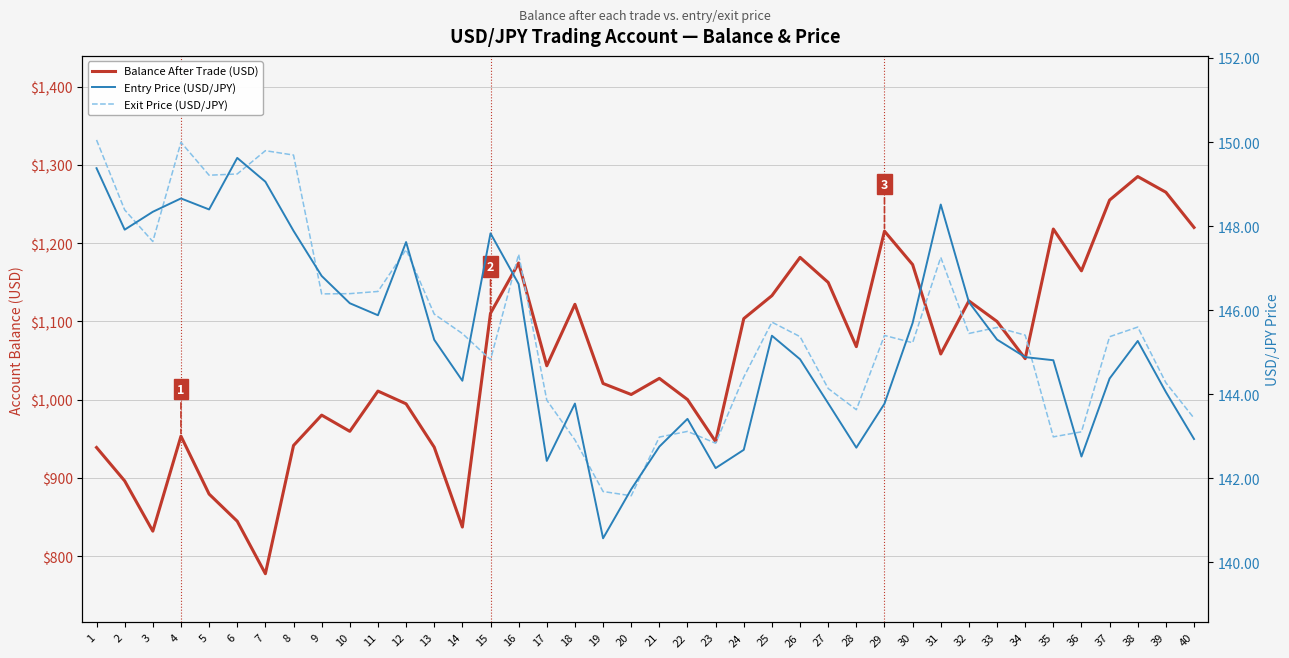

Count the number of data series in this chart.

3